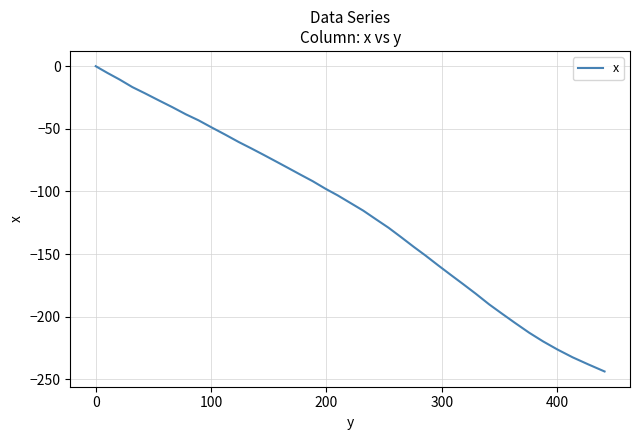

What is the smallest value displayed?

-243.7